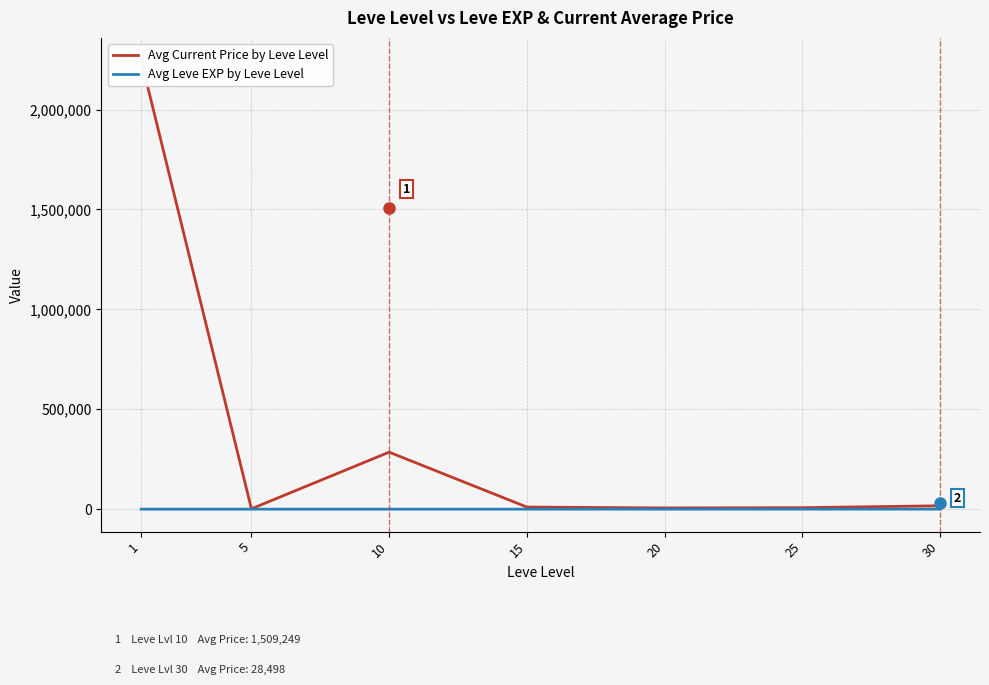

How many interior local peaks does the Avg Current Price by Leve Level series have?

1